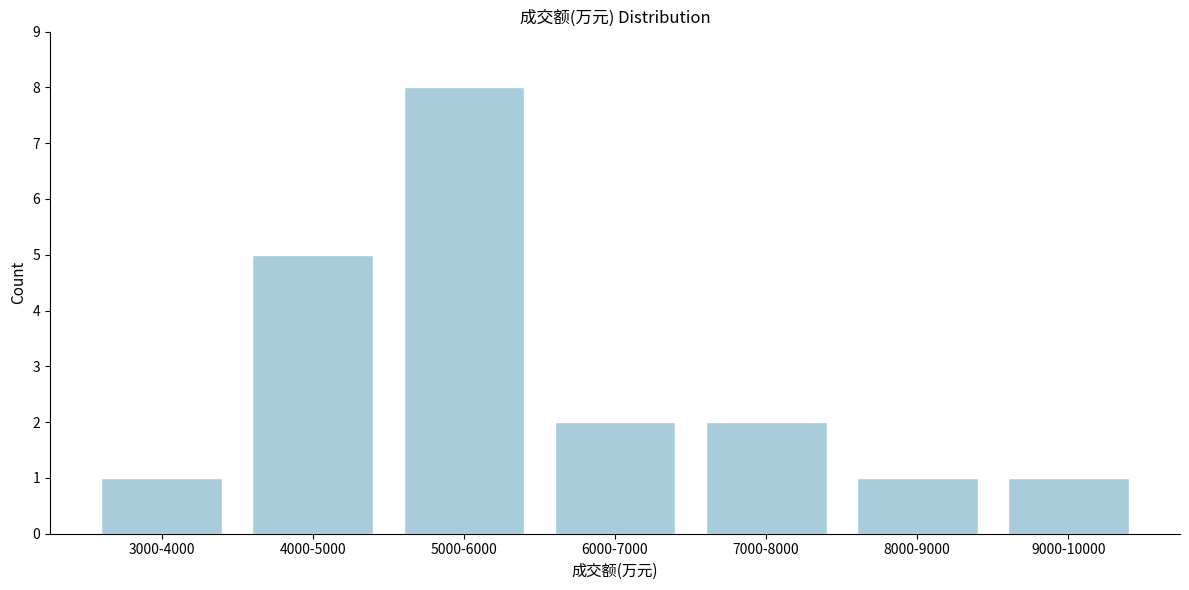

Reading left to right, list all the values displayed in this chart.

3000-4000=1	4000-5000=5	5000-6000=8	6000-7000=2	7000-8000=2	8000-9000=1	9000-10000=1